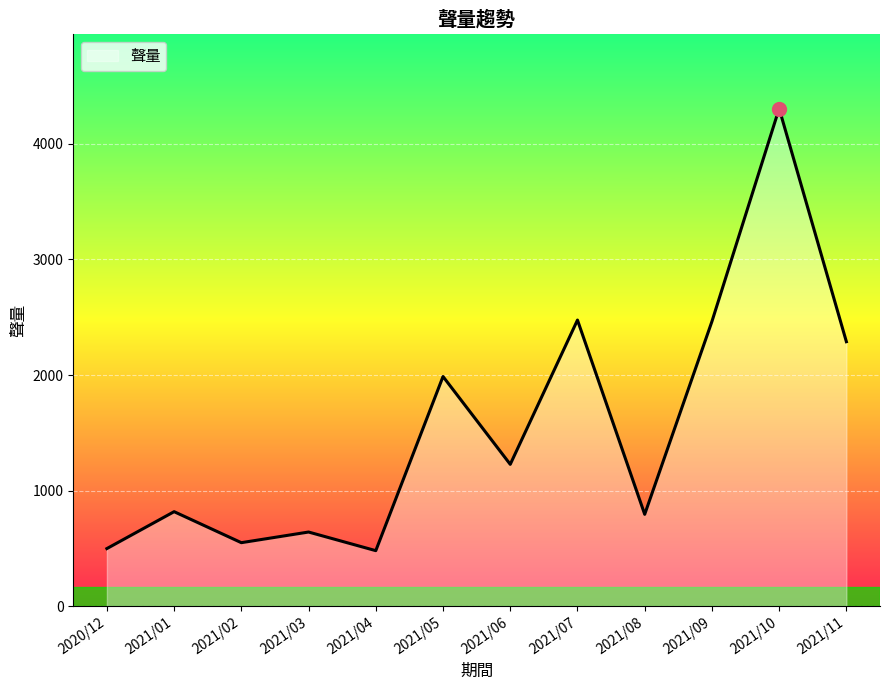

What is the average value?

1545